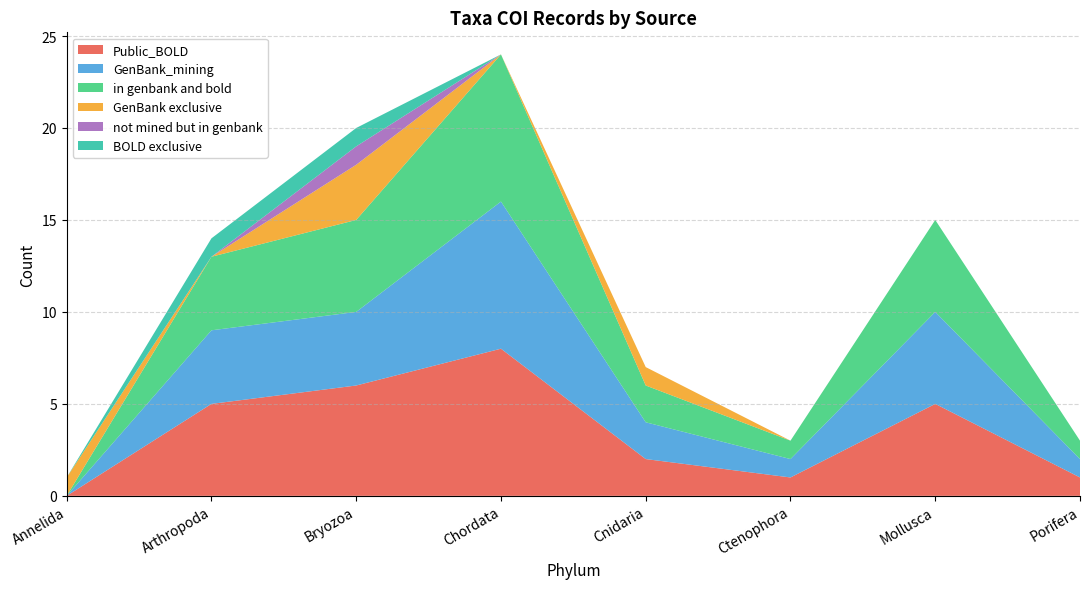

Reading left to right, transcribe all the data shown in this chart.

Public_BOLD: Annelida=0	Arthropoda=5	Bryozoa=6	Chordata=8	Cnidaria=2	Ctenophora=1	Mollusca=5	Porifera=1
GenBank_mining: Annelida=0	Arthropoda=4	Bryozoa=4	Chordata=8	Cnidaria=2	Ctenophora=1	Mollusca=5	Porifera=1
in genbank and bold: Annelida=0	Arthropoda=4	Bryozoa=5	Chordata=8	Cnidaria=2	Ctenophora=1	Mollusca=5	Porifera=1
GenBank exclusive: Annelida=1	Arthropoda=0	Bryozoa=3	Chordata=0	Cnidaria=1	Ctenophora=0	Mollusca=0	Porifera=0
not mined but in genbank: Annelida=0	Arthropoda=0	Bryozoa=1	Chordata=0	Cnidaria=0	Ctenophora=0	Mollusca=0	Porifera=0
BOLD exclusive: Annelida=0	Arthropoda=1	Bryozoa=1	Chordata=0	Cnidaria=0	Ctenophora=0	Mollusca=0	Porifera=0